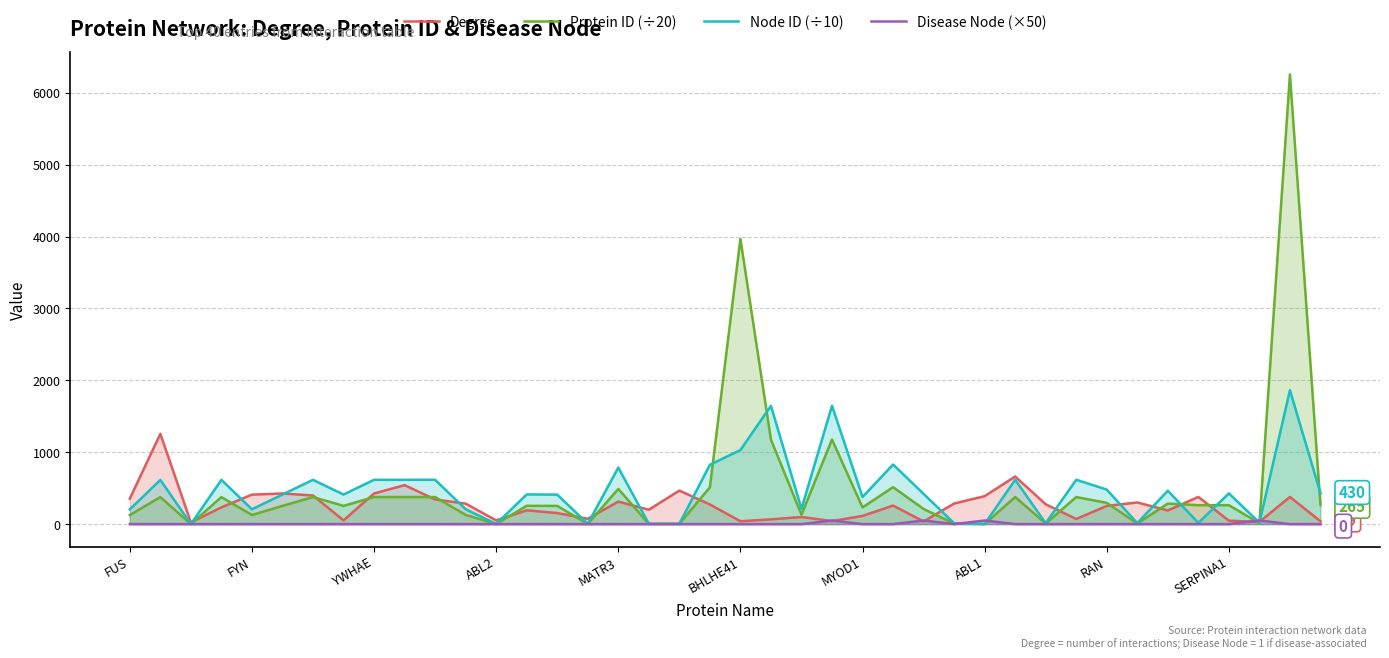

Which series has the largest range (max minus min)?

Protein ID (÷20)